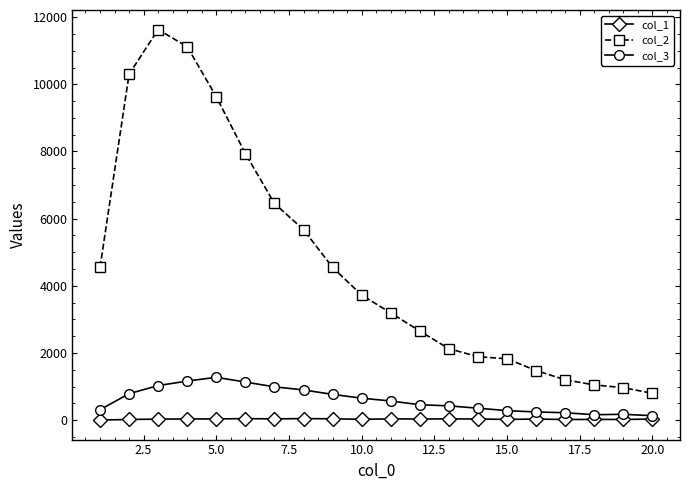

What is the maximum value shown in the chart?

11631